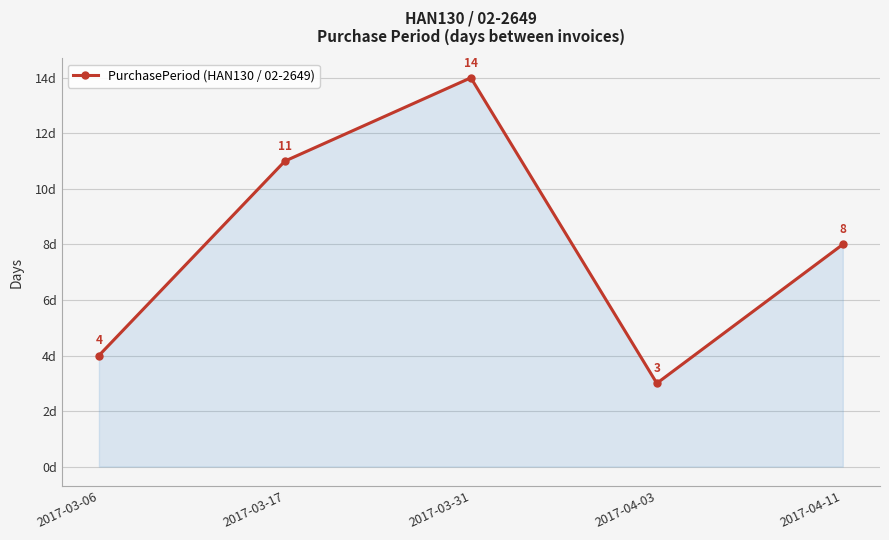

How many values are below 8?

2